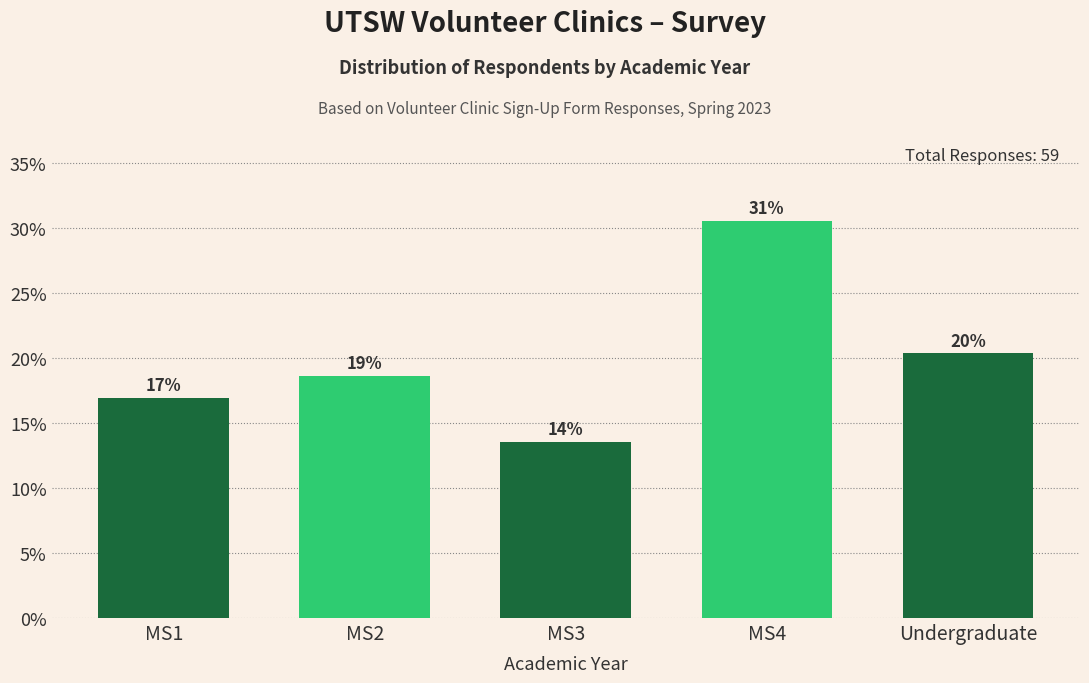

How many bars are there in total?

5